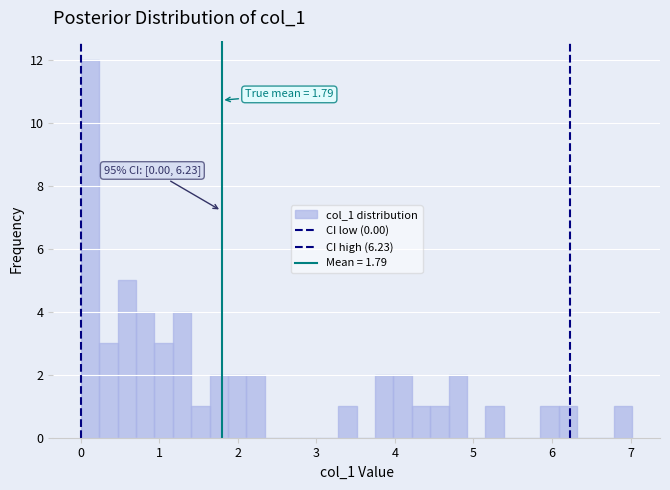

Around what value on the x-axis is the tallest bar? Give the approximate position of its centre, as read against the axis.

0.1